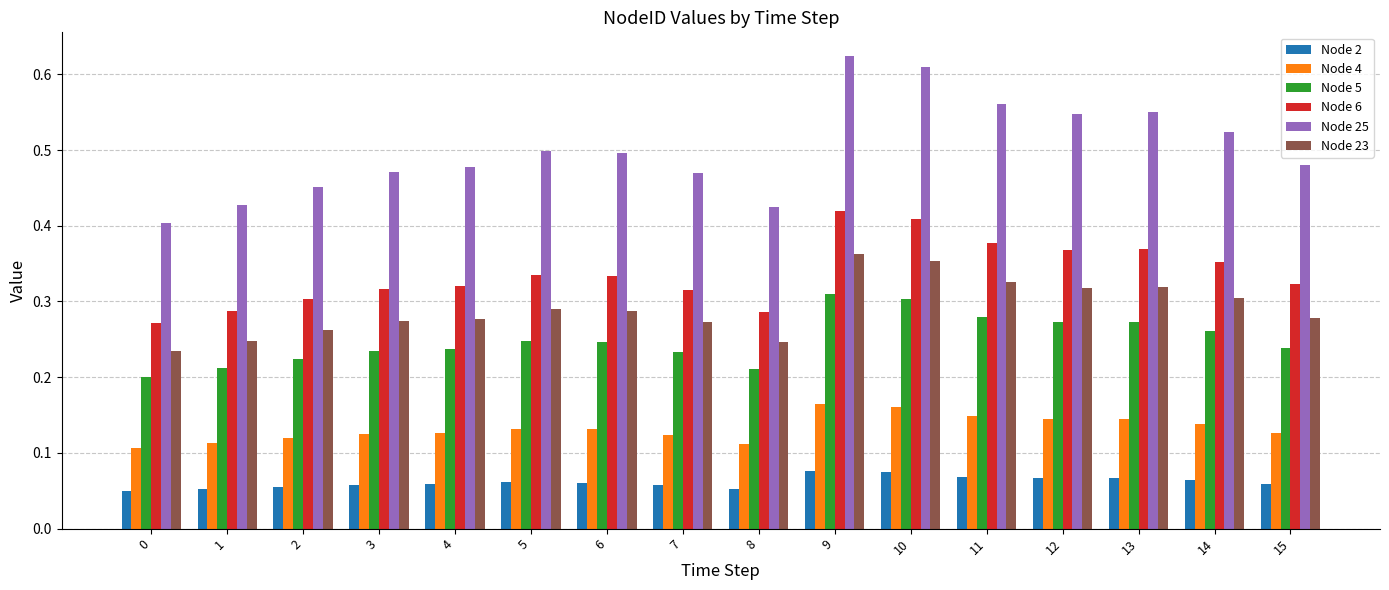

Rank the series by their maximum value, from highest to lowest.

Node 25, Node 6, Node 23, Node 5, Node 4, Node 2